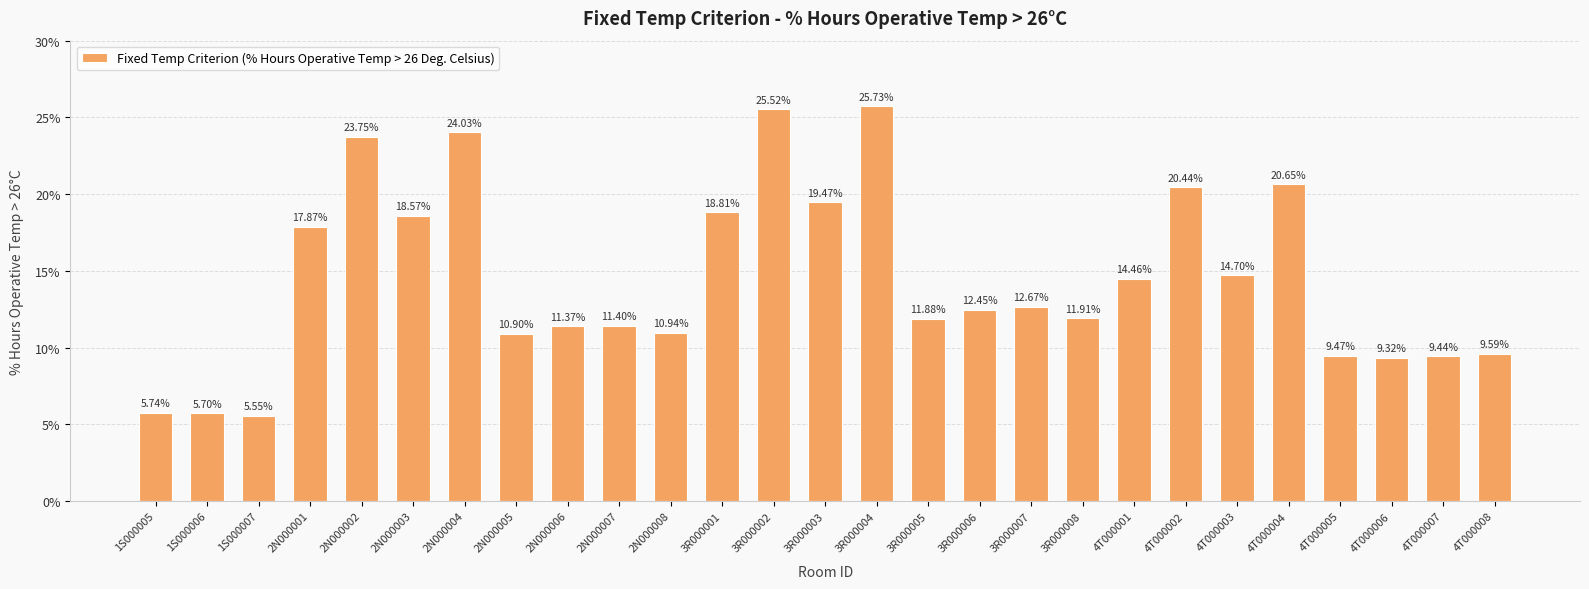

What is the difference between the second highest and second lowest values?

19.8